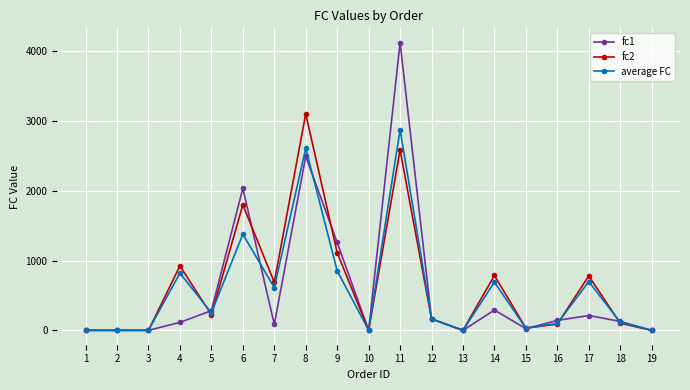

The fc2 series shows 2585.8 at 11. True or false?

True